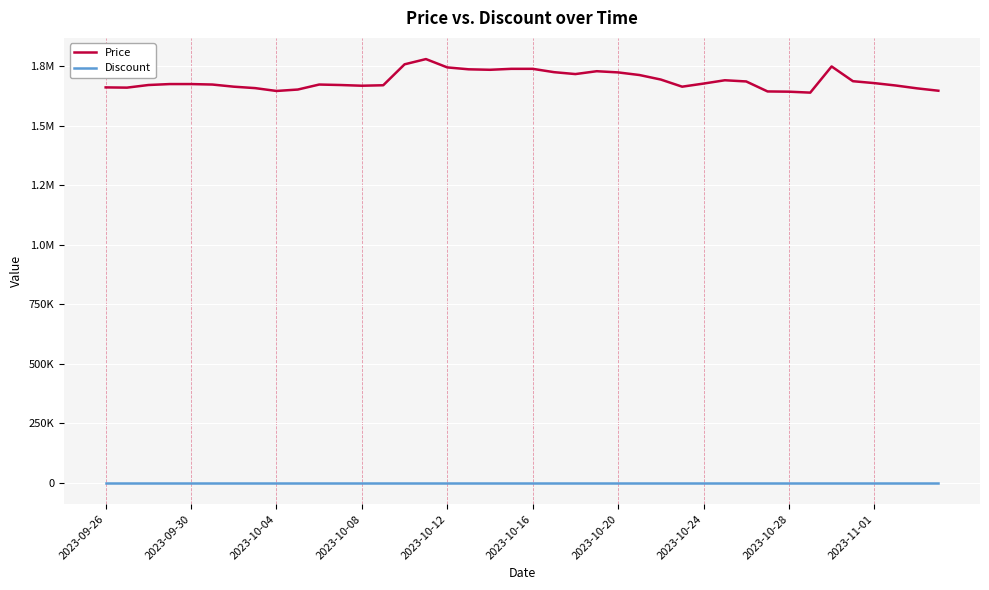

Does the chart have visible grid lines?

Yes